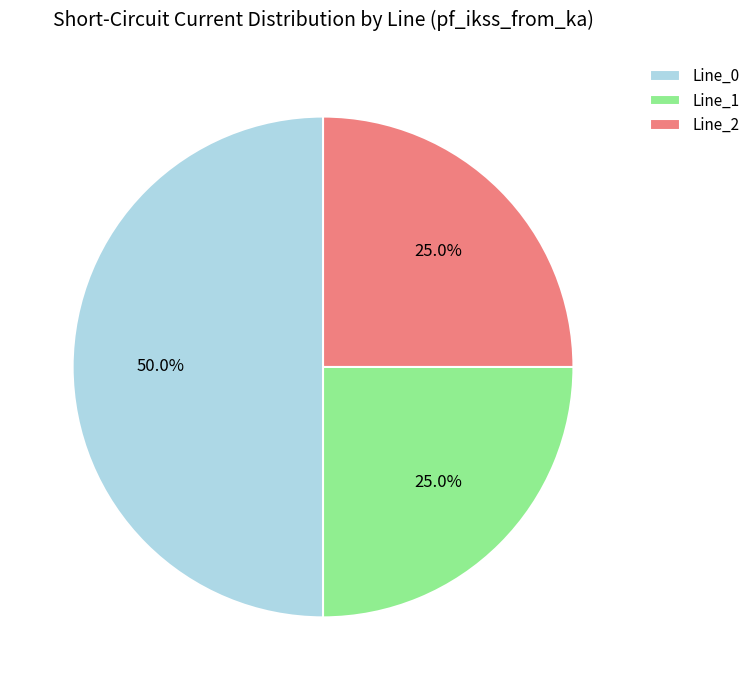

To the nearest percent, what portion does Line_1 represent?

25%